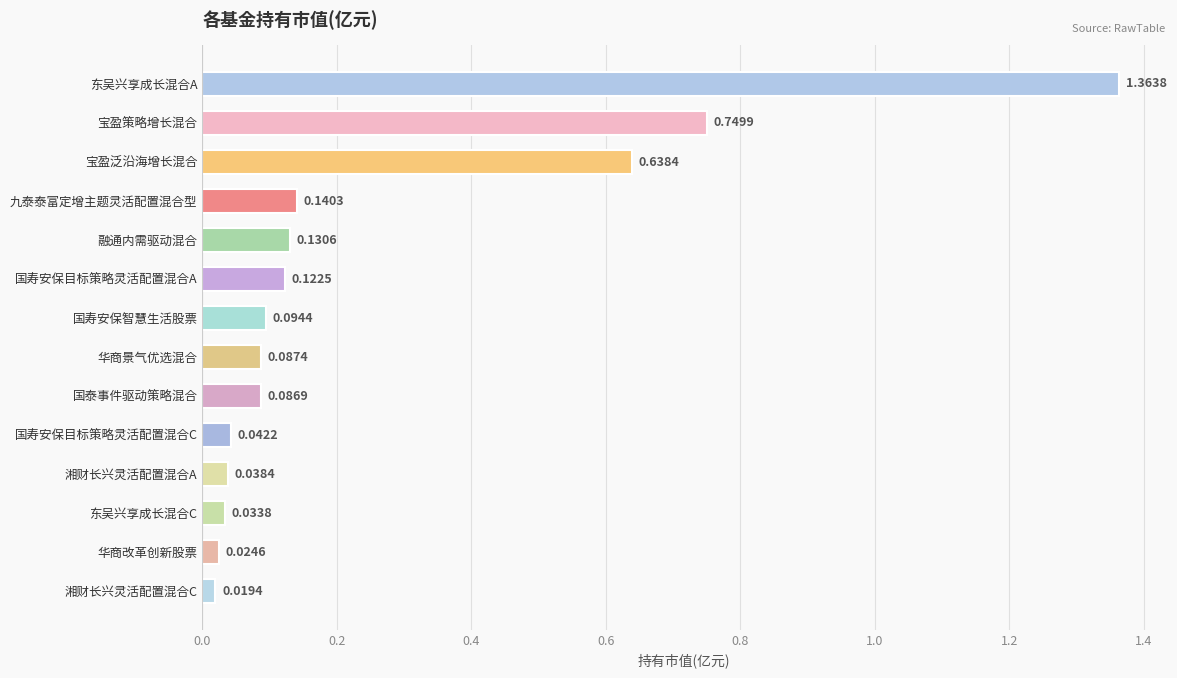

Where is the data nearest to the value 0?

湘财长兴灵活配置混合C